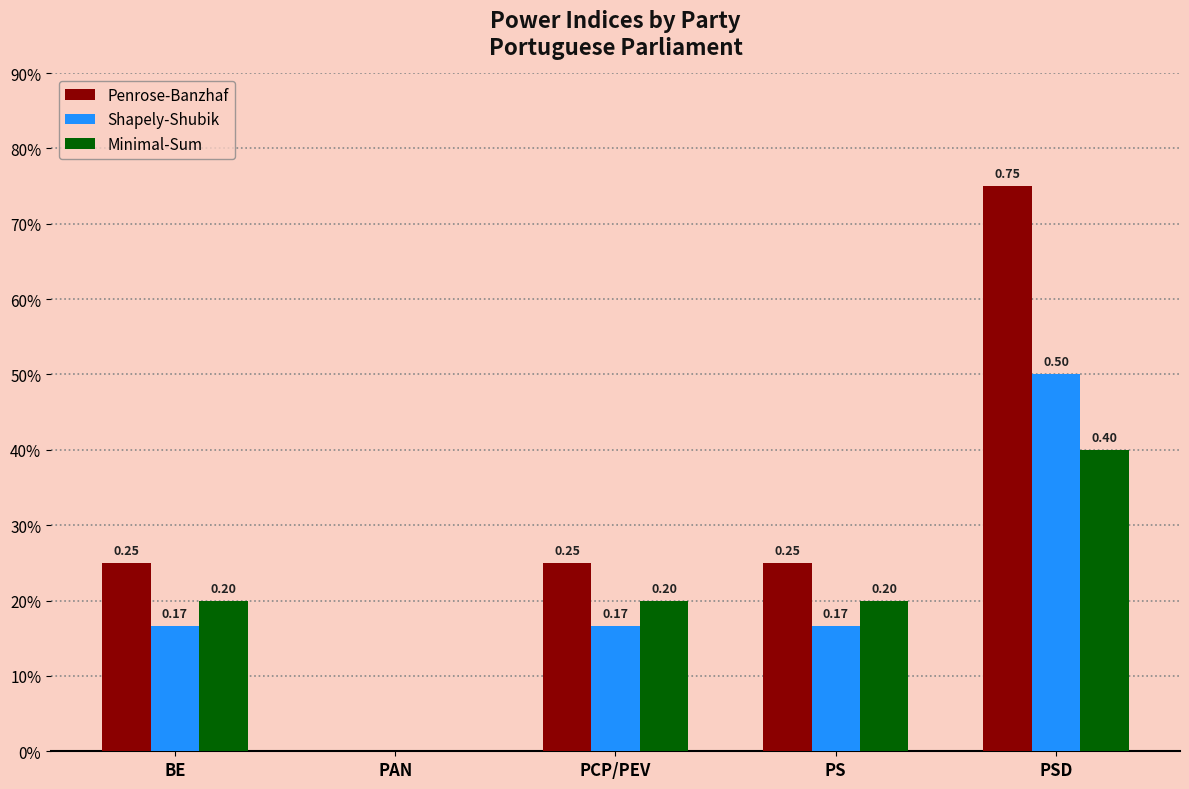

What are all the series names shown in the legend?

Penrose-Banzhaf, Shapely-Shubik, Minimal-Sum